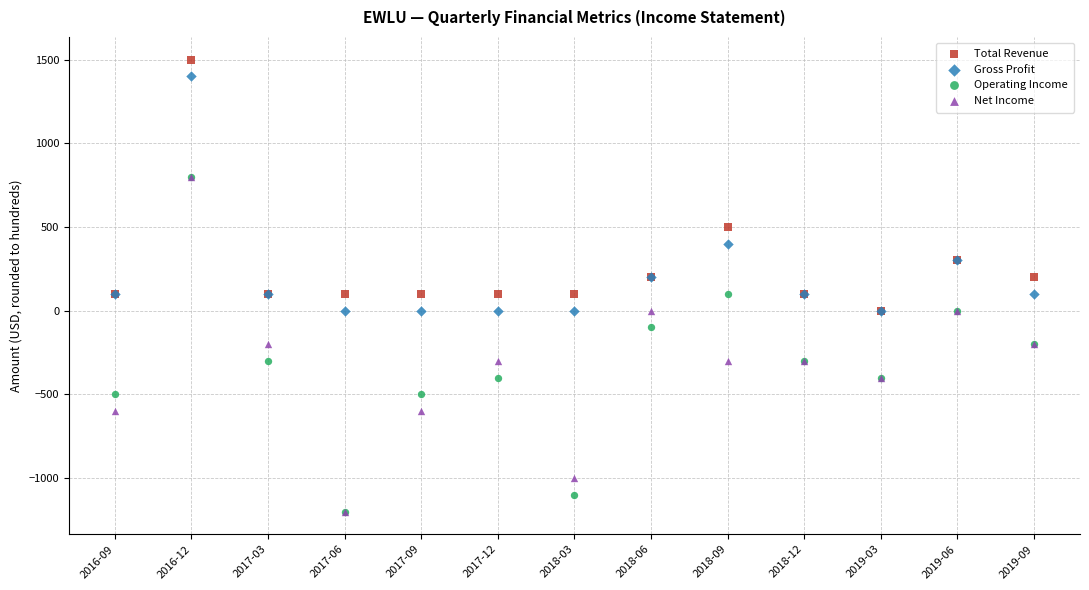

What are all the series names shown in the legend?

Total Revenue, Gross Profit, Operating Income, Net Income